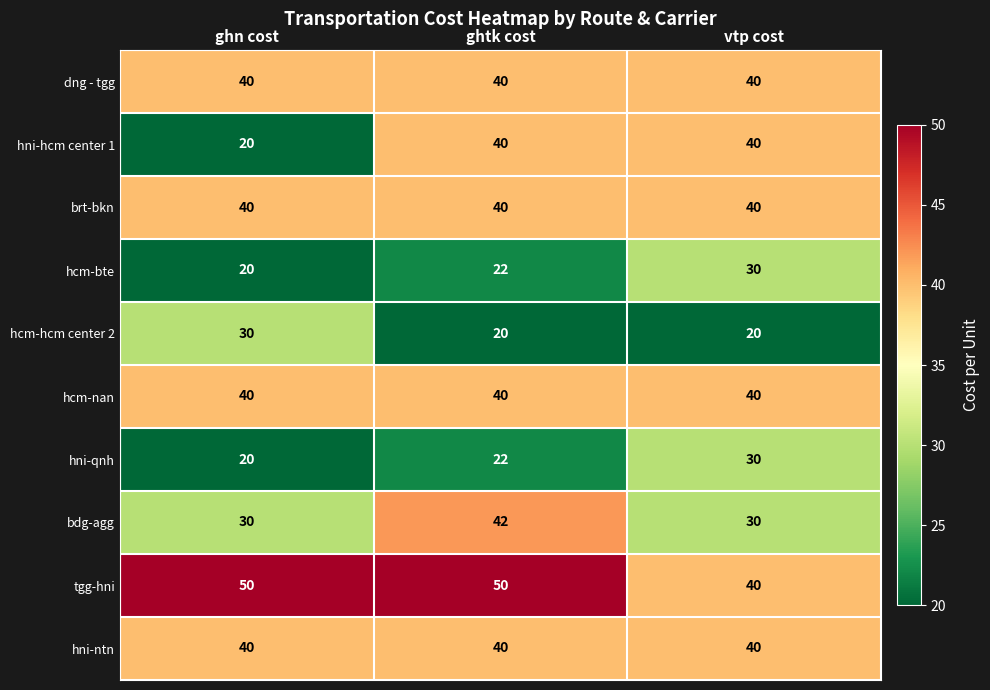

Count the number of categories in the chart.

3